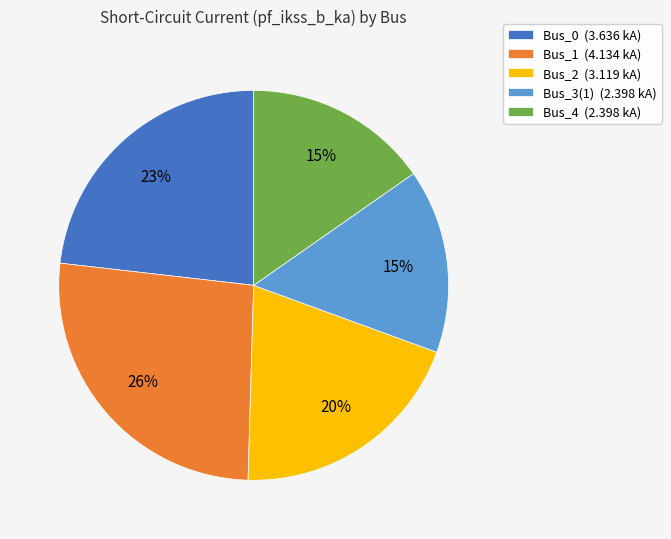

What percentage is the Bus_0 slice, to the nearest percent?

23%